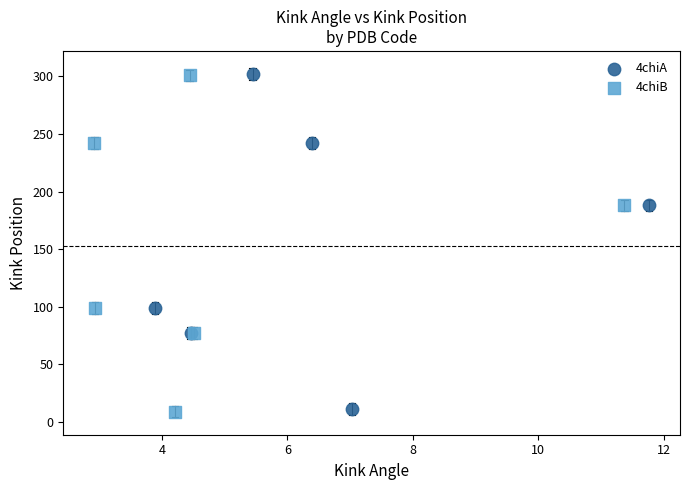

Which series has the largest Y range (max minus min)?

4chiB